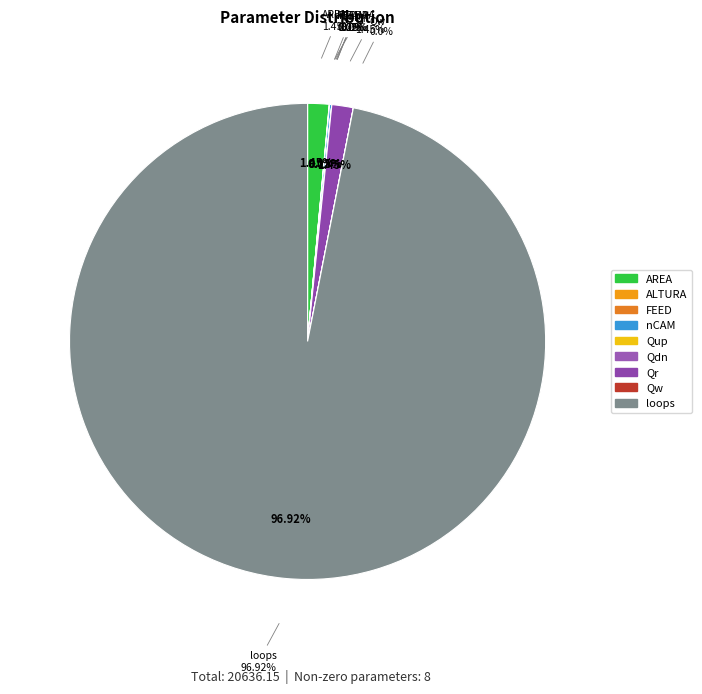

What is the change in value from FEED to Qr?

+298.2